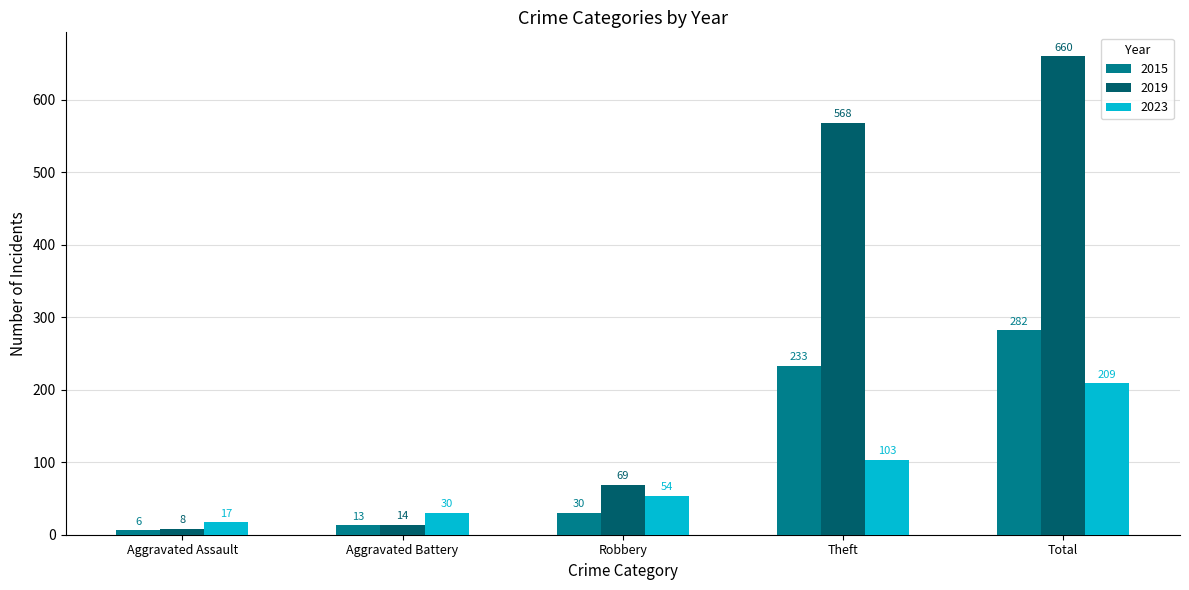

What is the total value across all series at Aggravated Assault?

31